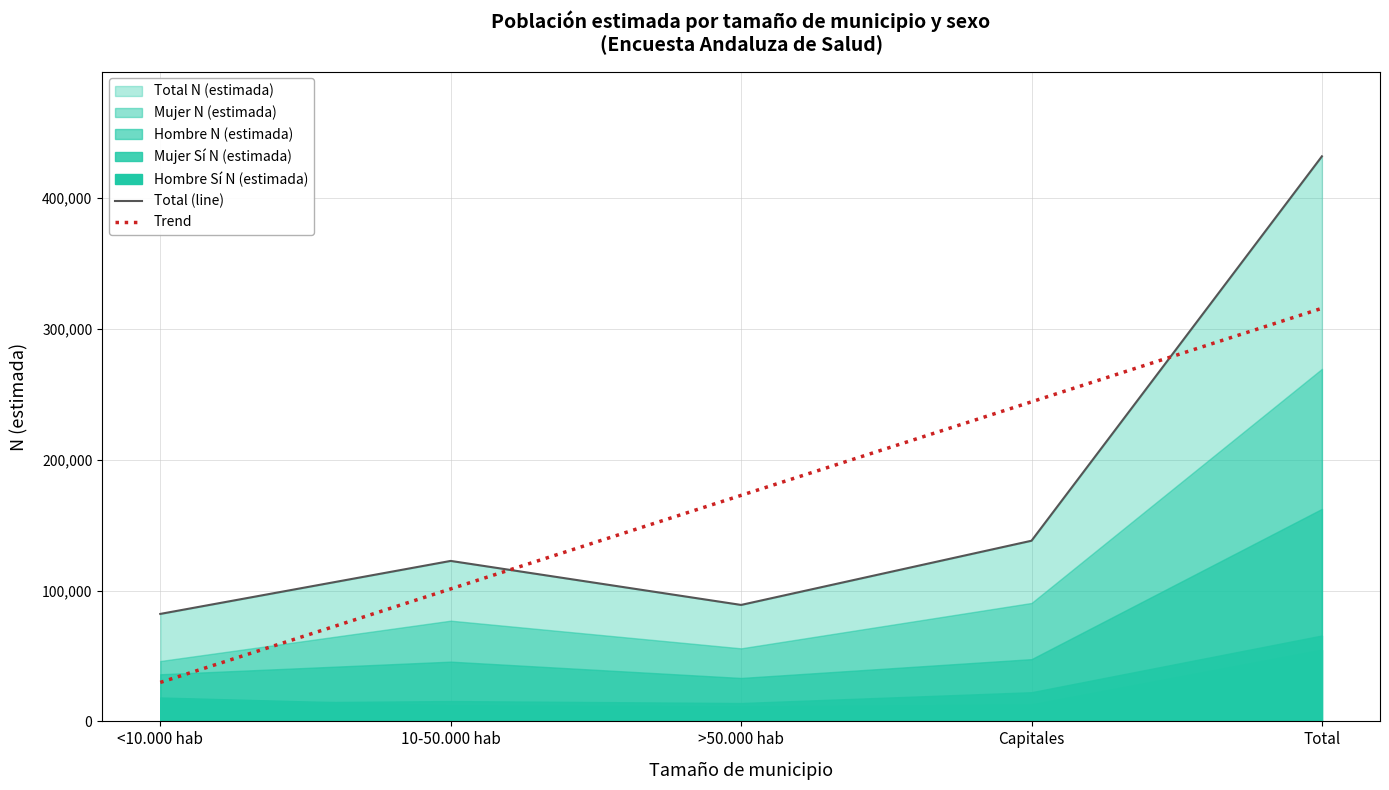

List the labels in order of Trend value, largest first.

Total, Capitales, >50.000 hab, 10-50.000 hab, <10.000 hab